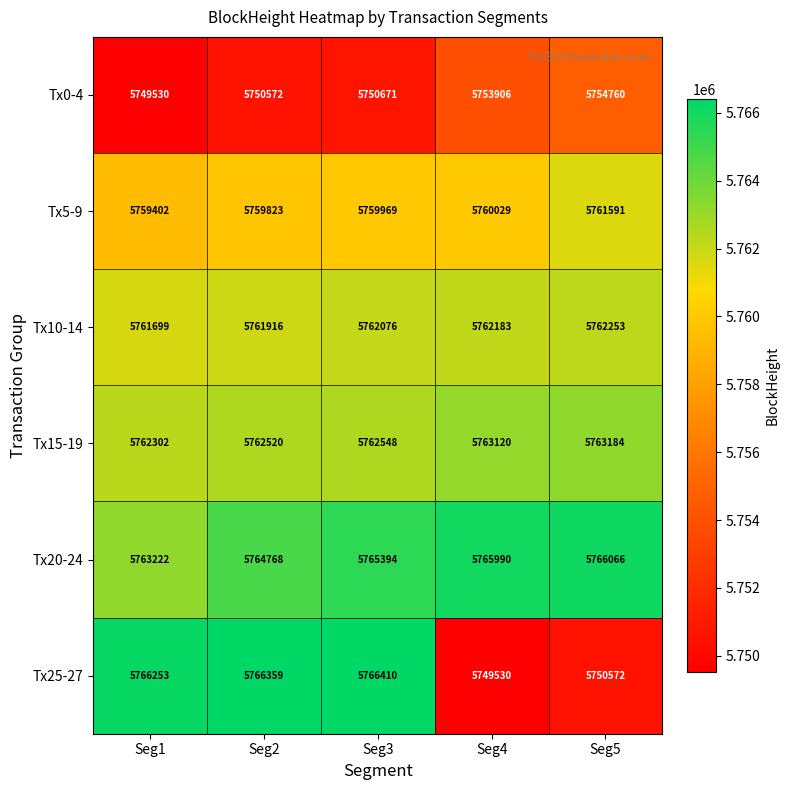

What is the smallest value displayed?

5749530